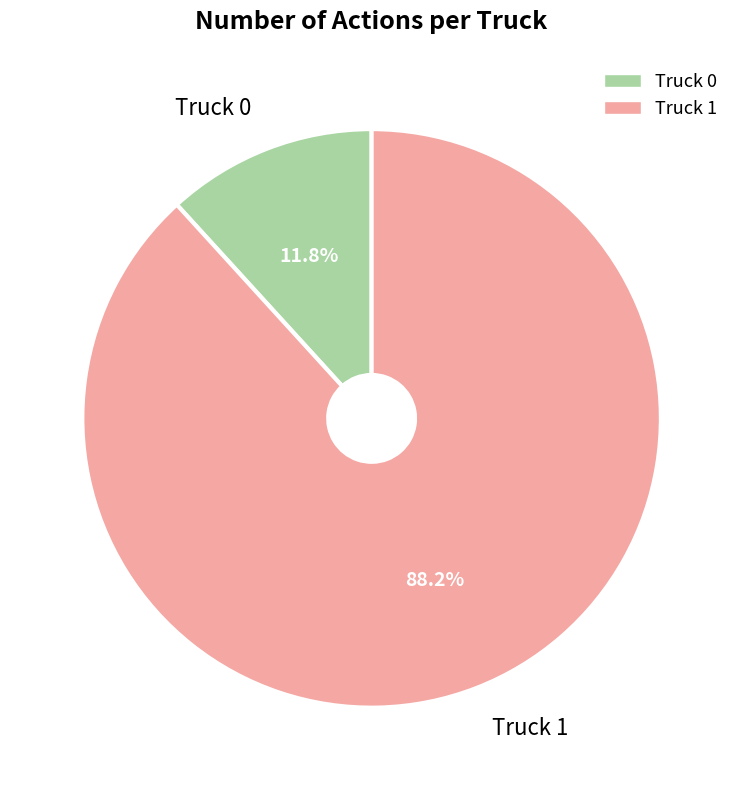

What percentage do Truck 1 and Truck 0 together represent?

100.0%